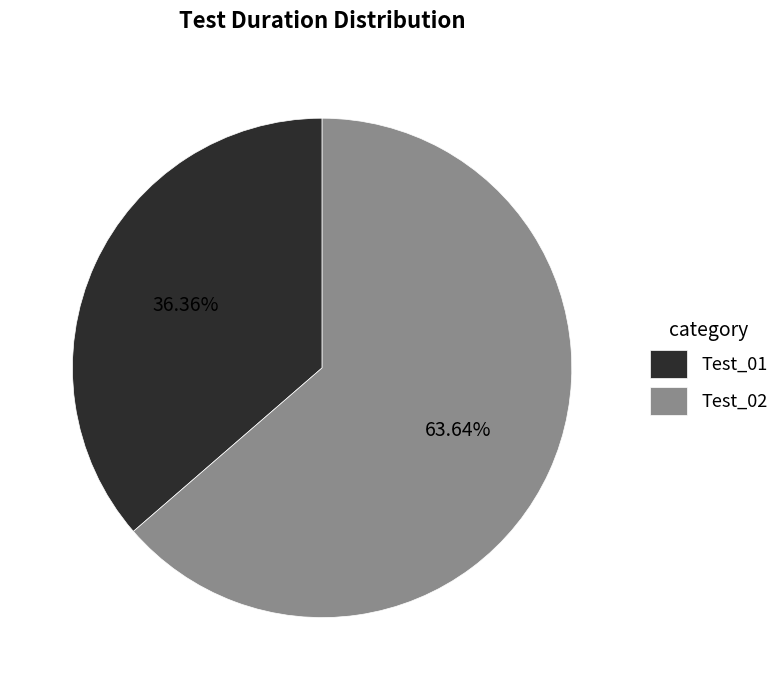

How many slices are in this pie chart?

2